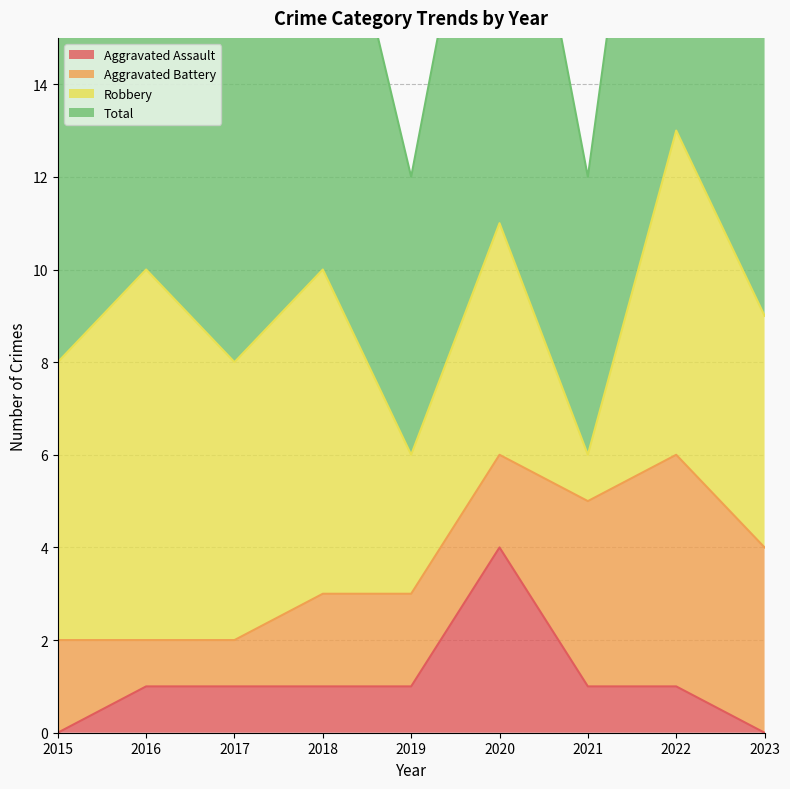

How many categories are shown in the chart?

9